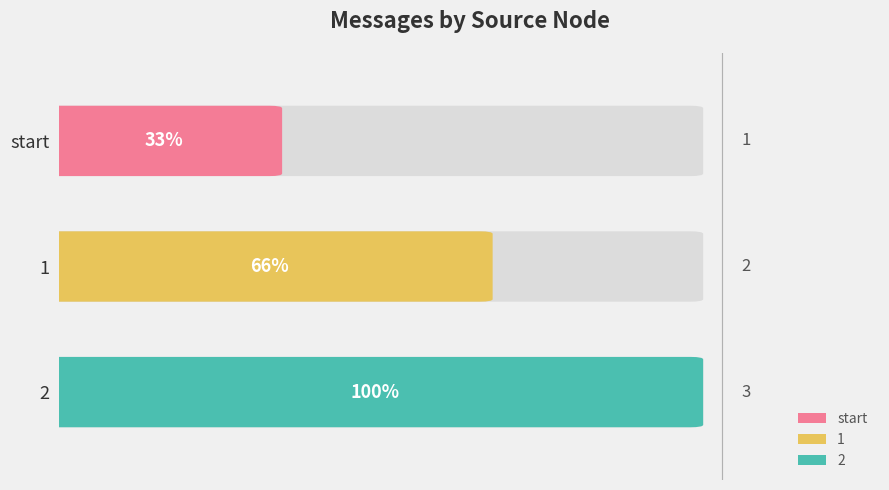

True or false: the data shows 5 at 2.

False